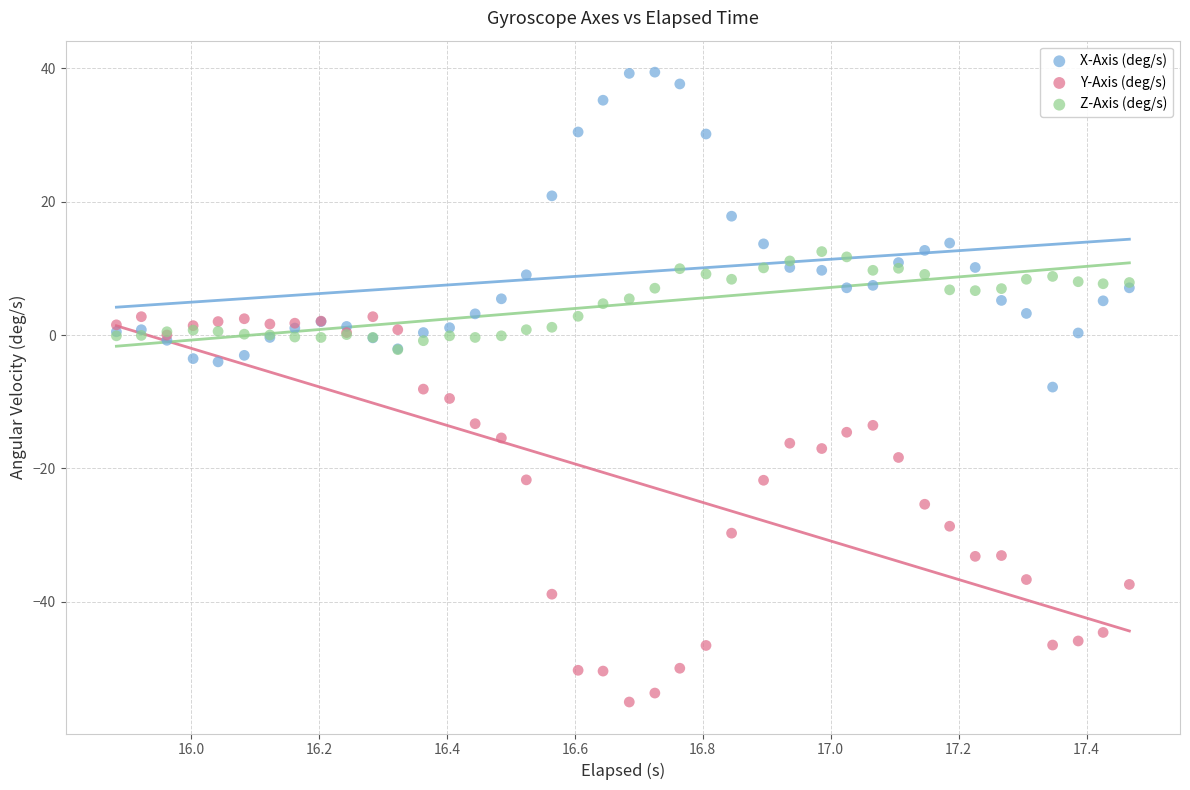

What are all the series names shown in the legend?

X-Axis (deg/s), Y-Axis (deg/s), Z-Axis (deg/s)